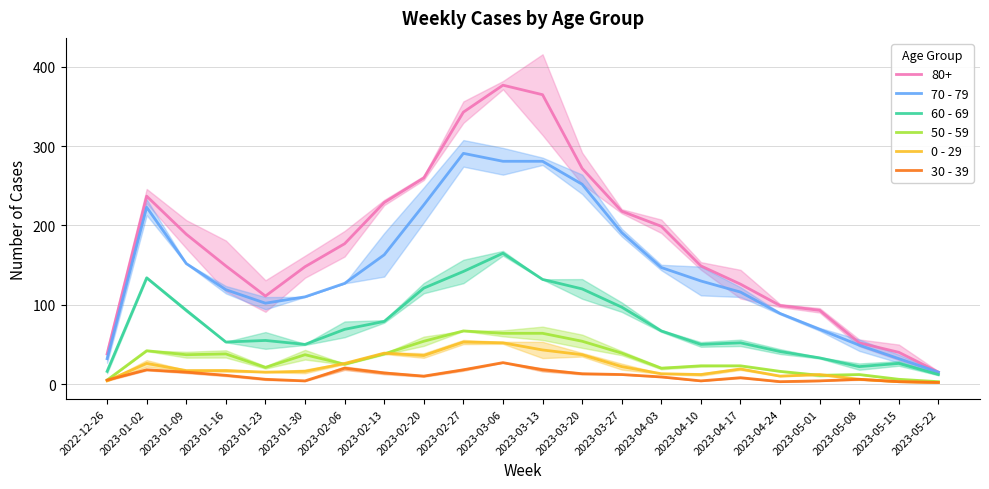

What is the value of the 50 - 59 point at the 16th from the left?

23